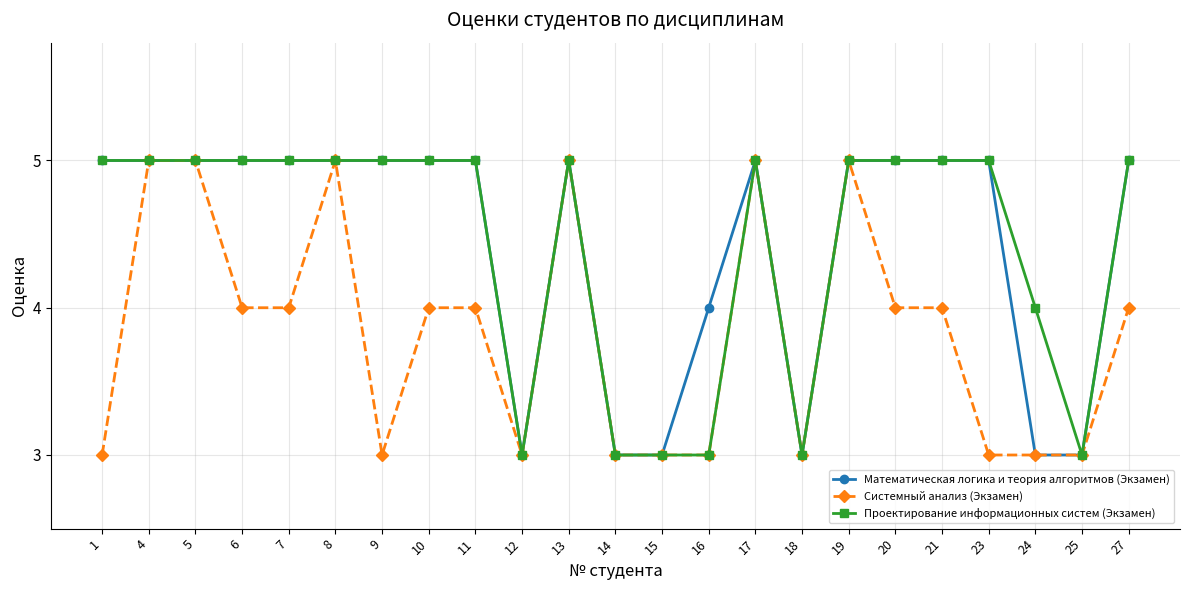

What is the greatest value displayed?

5